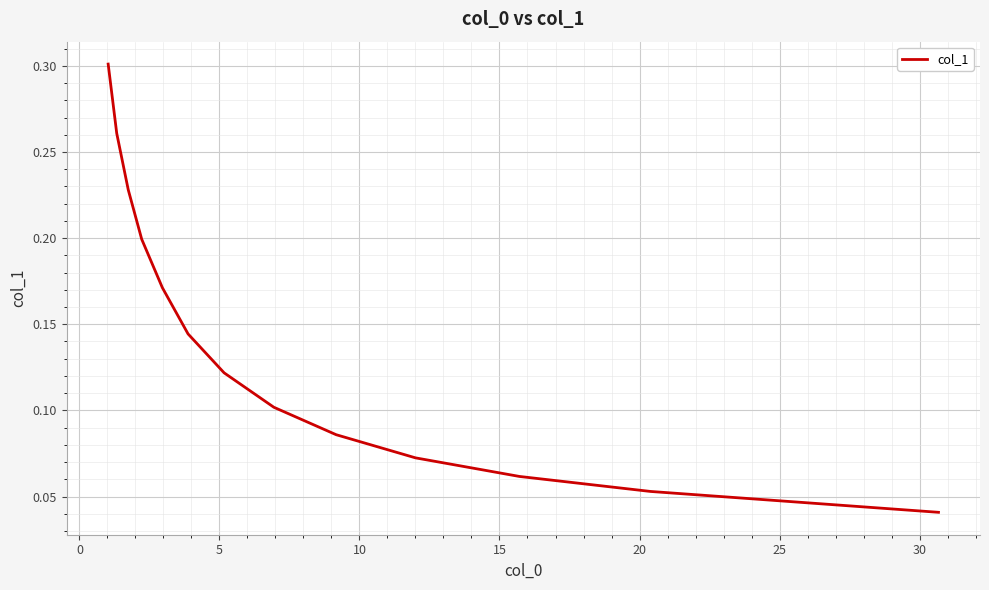

Count the values in the range 0 to 1.

13